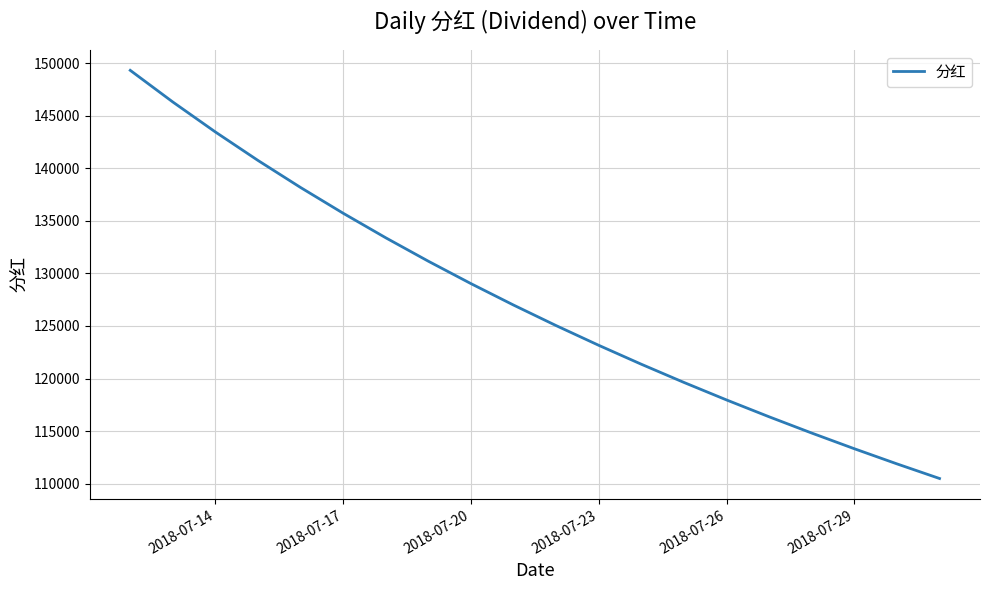

Reading right to left, transcribe all the data shown in this chart.

110488.7	111880.1	113320.2	114811.6	116357.6	117961.4	119626.7	121357.4	123157.7	125032.5	126986.7	129026.2	131157.1	133386.3	135721.4	138170.9	140744.2	143452.0	146305.9	149319.4